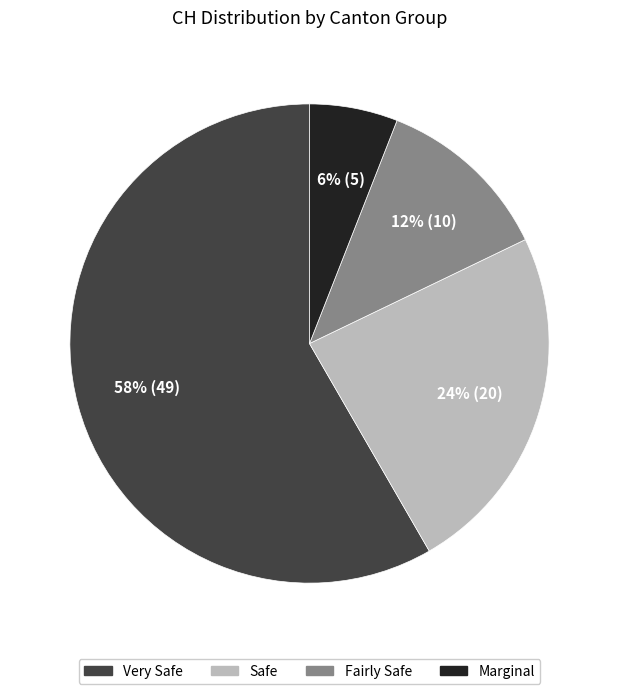

To the nearest percent, what is the difference between the largest and smallest slice percentages?

52%